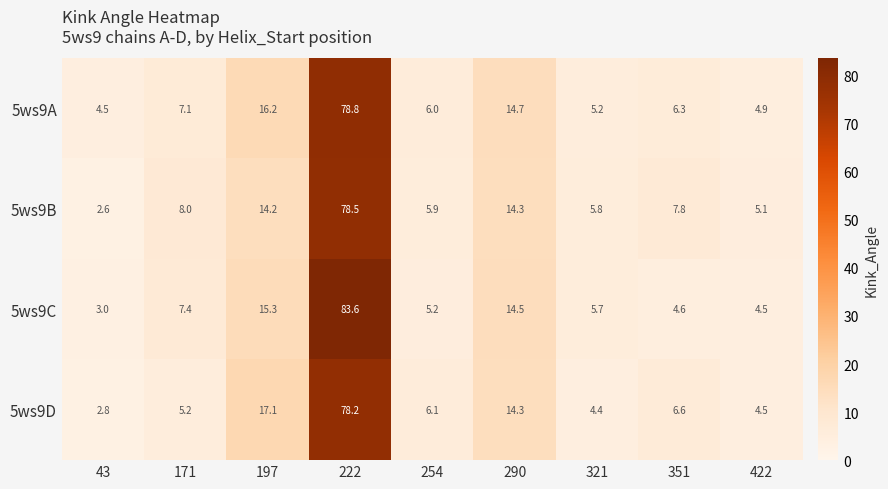

Rank the categories by 5ws9D value from highest to lowest.

222, 197, 290, 351, 254, 171, 422, 321, 43